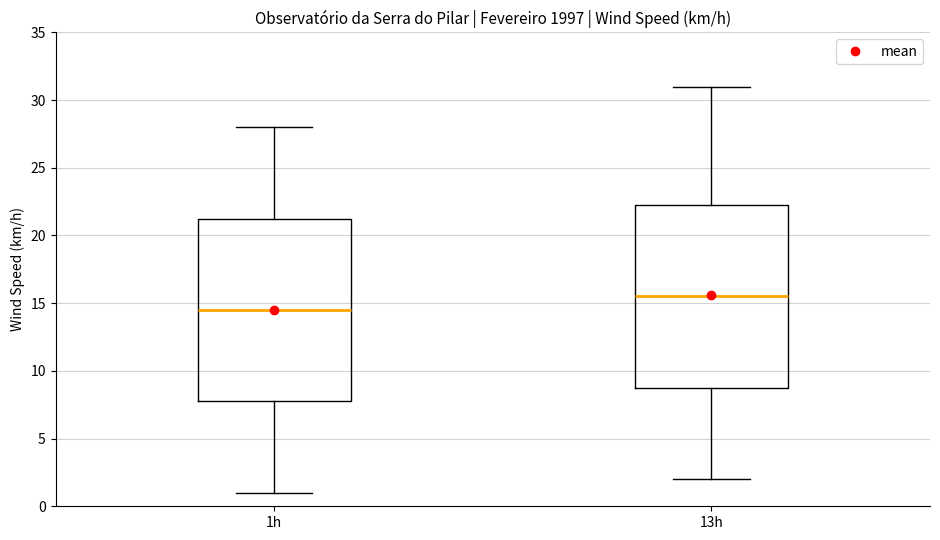

Reading left to right, read every box against the y-axis: the position of its median line, the range the box covers, and the ends of its whiskers. The values are not printed on the chart, so give them approximately, as read against the axis.

1h: median 14.5, box 8.0 to 21.5, whiskers 1.0 to 28.0
13h: median 15.5, box 9.0 to 22.5, whiskers 2.0 to 31.0